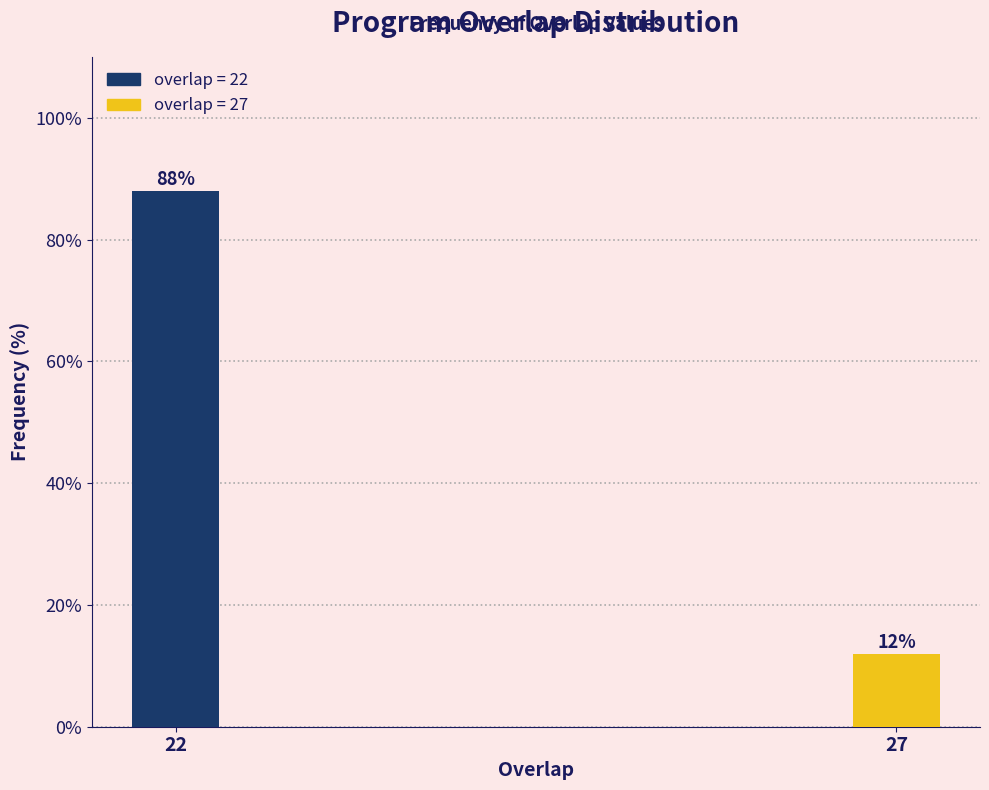

Reading right to left, list all the values displayed in this chart.

27=12	22=88